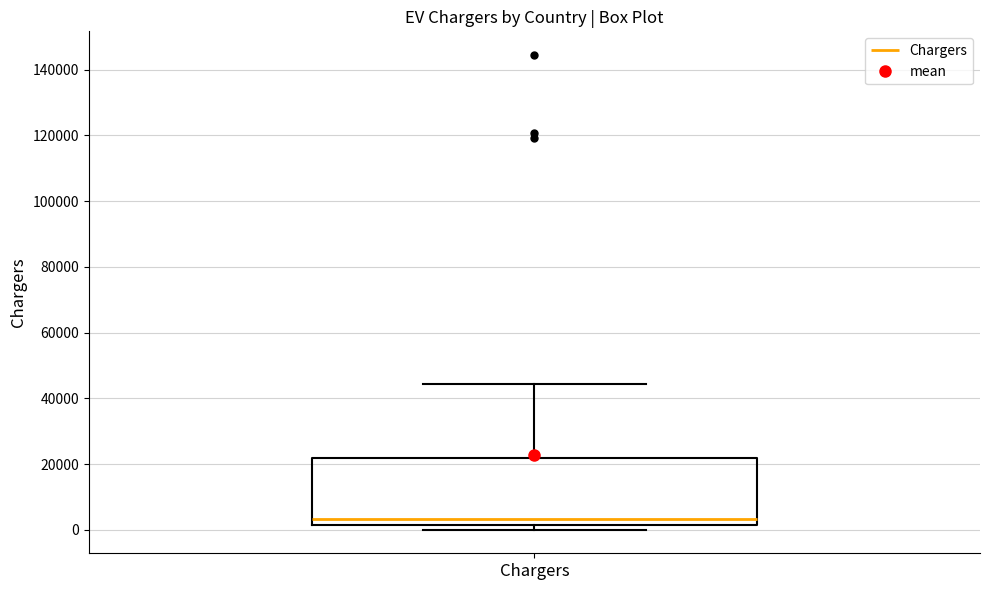

Read this box plot against the y-axis: the position of the median line, the range covered by the box, and the ends of both whiskers. The values are not printed on the chart, so give them approximately, as read against the axis.

median 4000, box 2000 to 22000, whiskers 0 to 44000